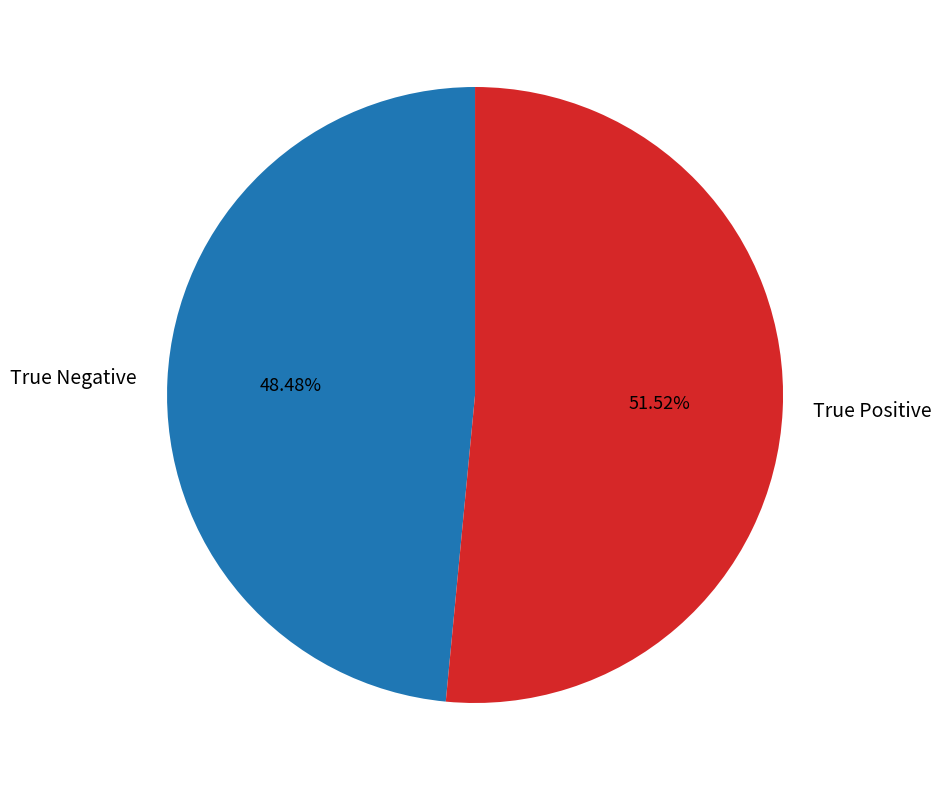

To the nearest percent, what portion does True Negative represent?

48%